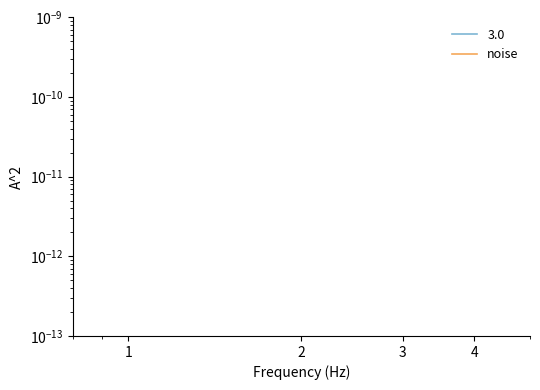

The value at 3 is 0.0. True or false?

False